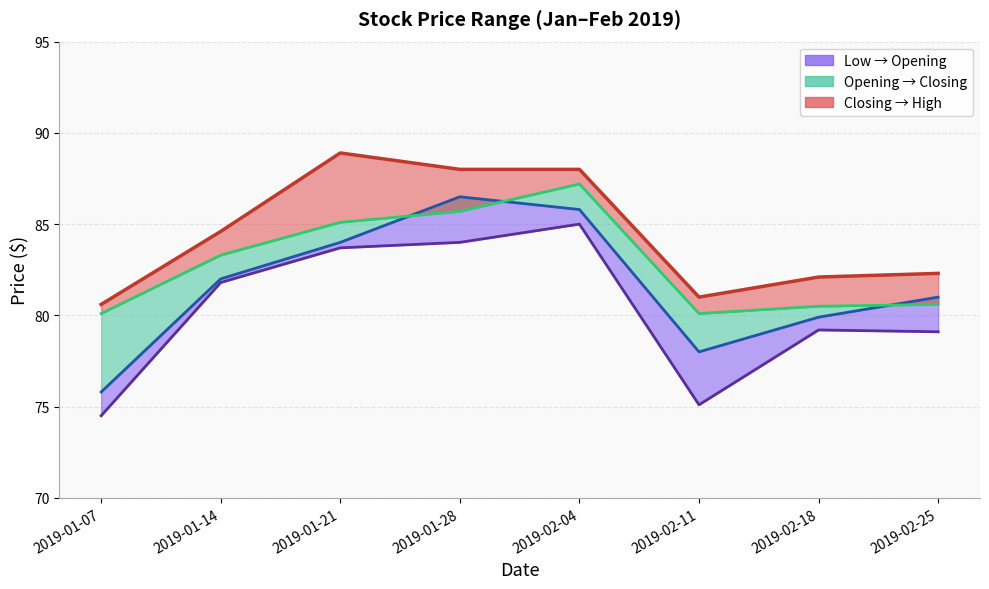

Which series has the largest total across all categories?

High Price ($) line